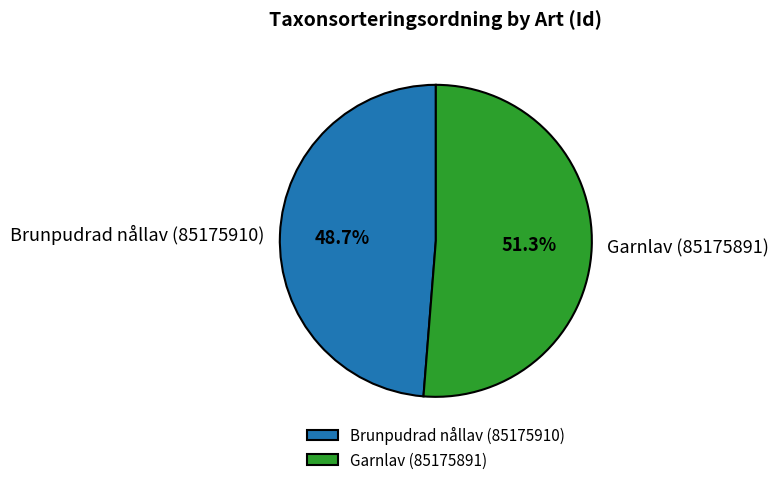

Does any single category account for the majority?

Yes